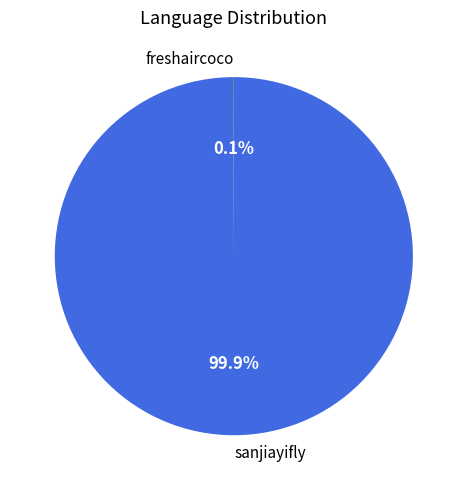

Which slice represents more than half of the pie?

sanjiayifly